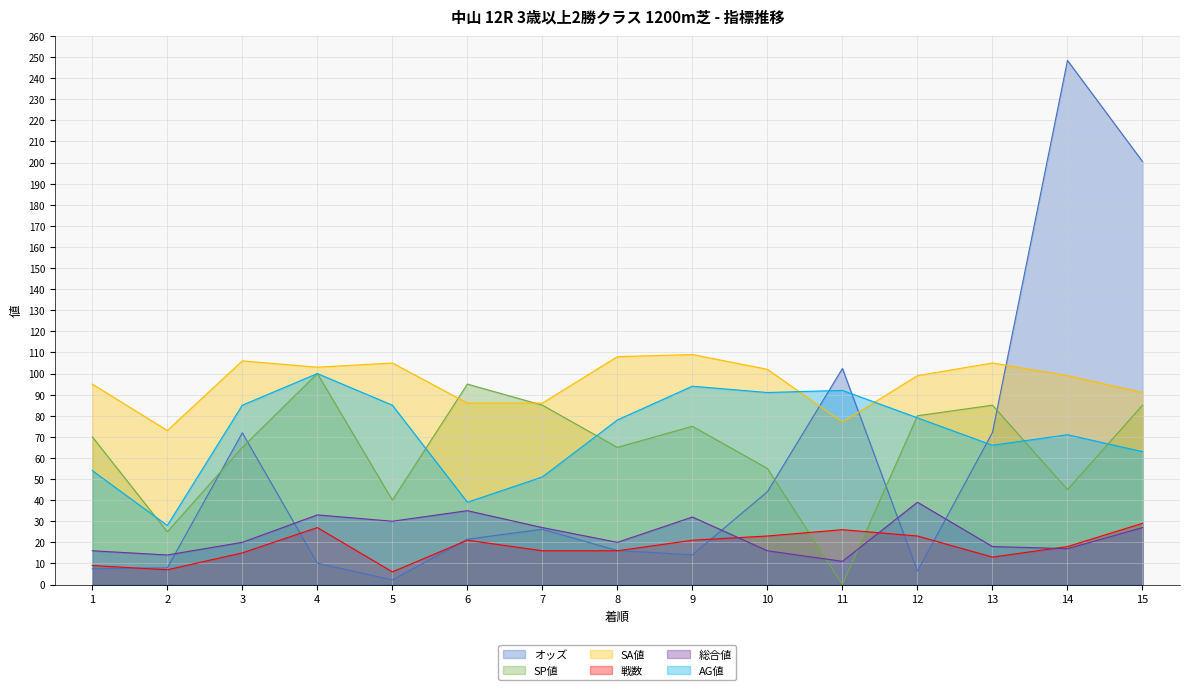

Count the number of categories in the chart.

15